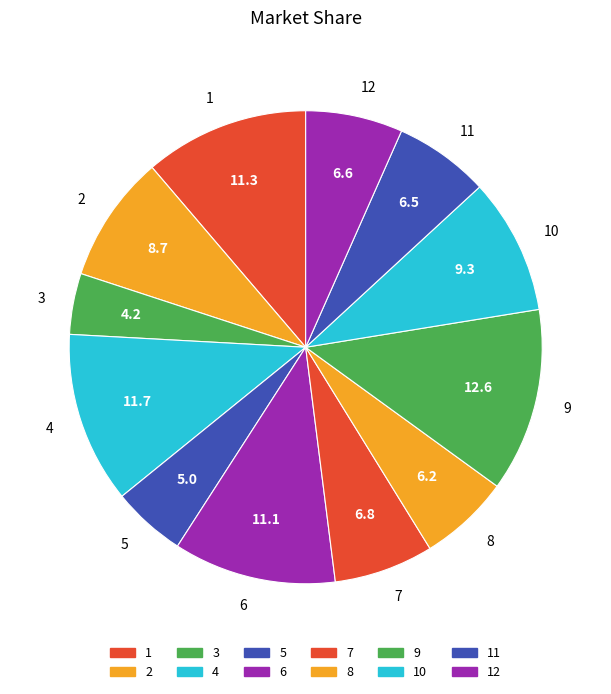

Is 6 the majority of the pie?

No